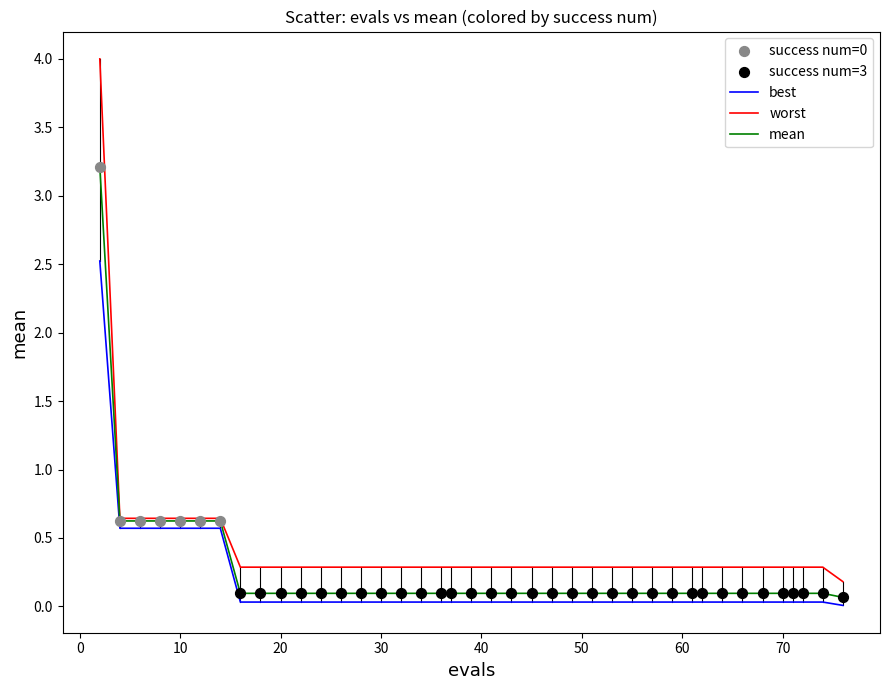

Which series has the widest spread of values?

worst